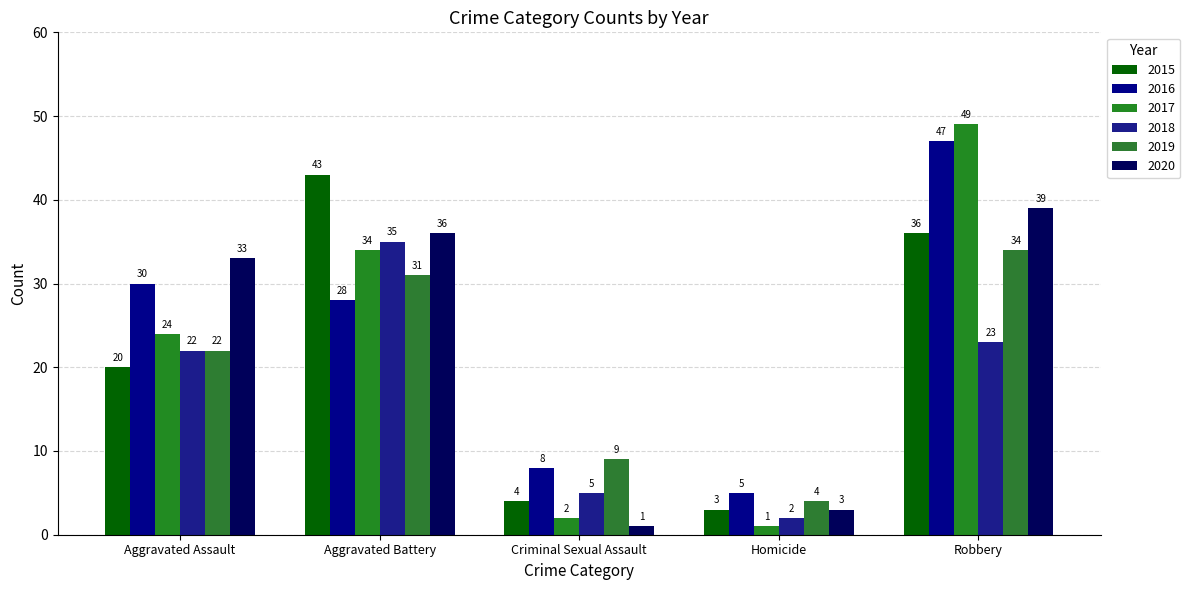

Rank the series by their maximum value, from lowest to highest.

2019, 2018, 2020, 2015, 2016, 2017